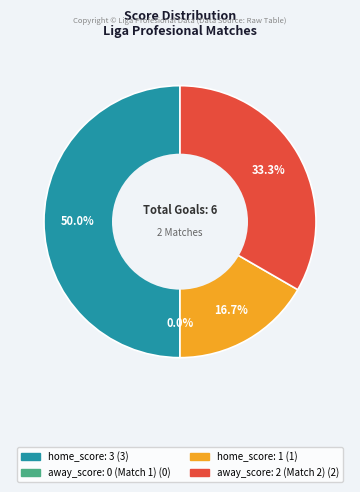

Approximately how many times larger is the value at home_score: 3 compared to away_score: 2 (Match 2)?

1.5